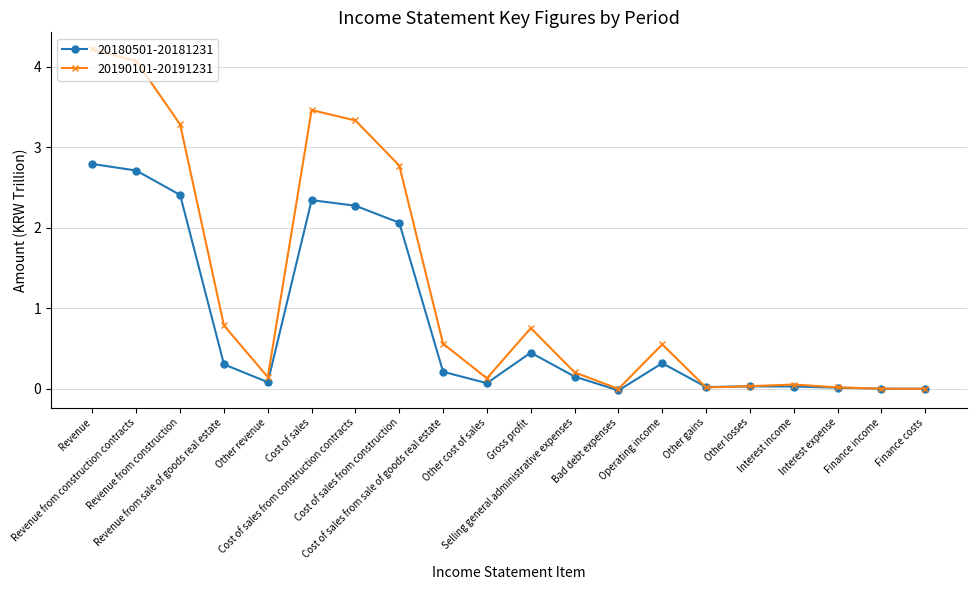

True or false: 20190101-20191231 has a value of 0.1 at Other revenue.

True